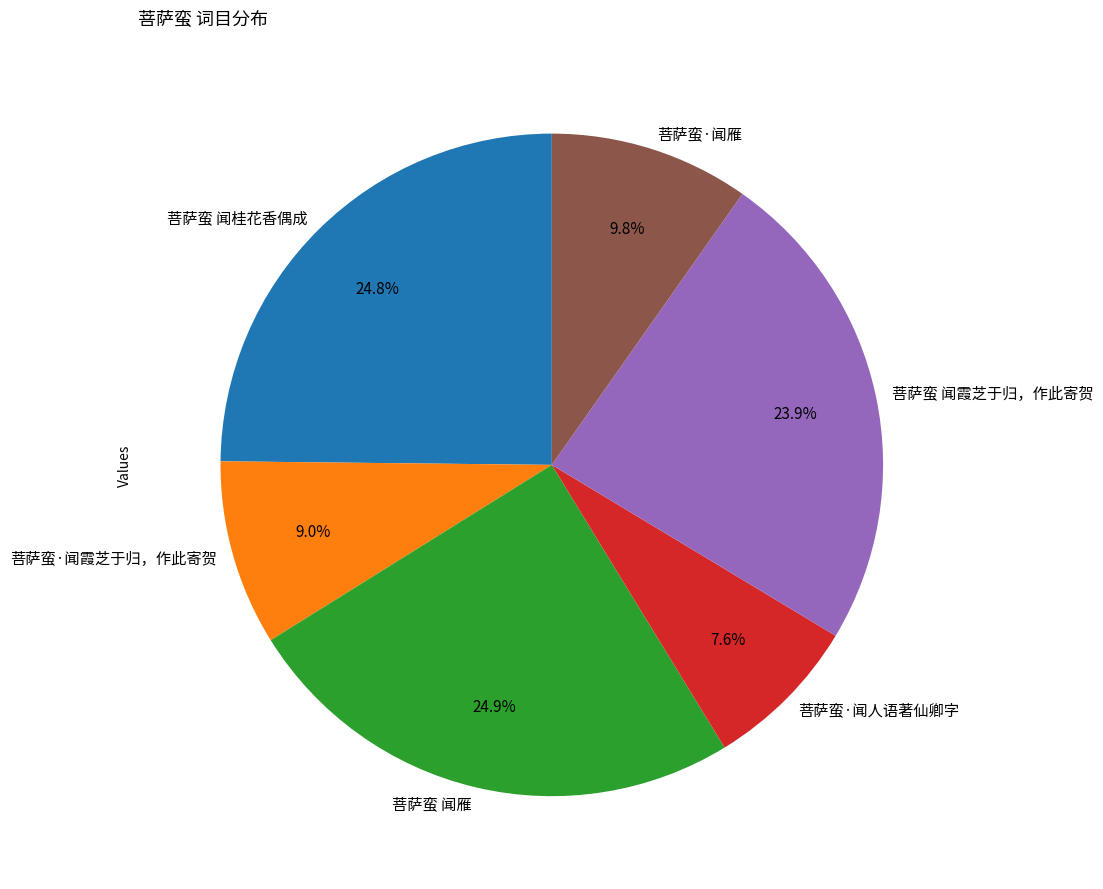

To the nearest percent, what is the difference between the 菩萨蛮·闻雁 and 菩萨蛮·闻人语著仙卿字 slice percentages?

2%